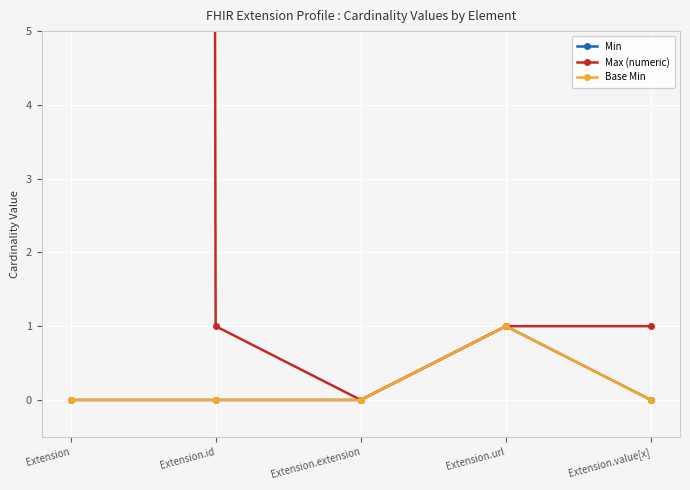

What is the label of the 2nd point from the right?

Extension.url